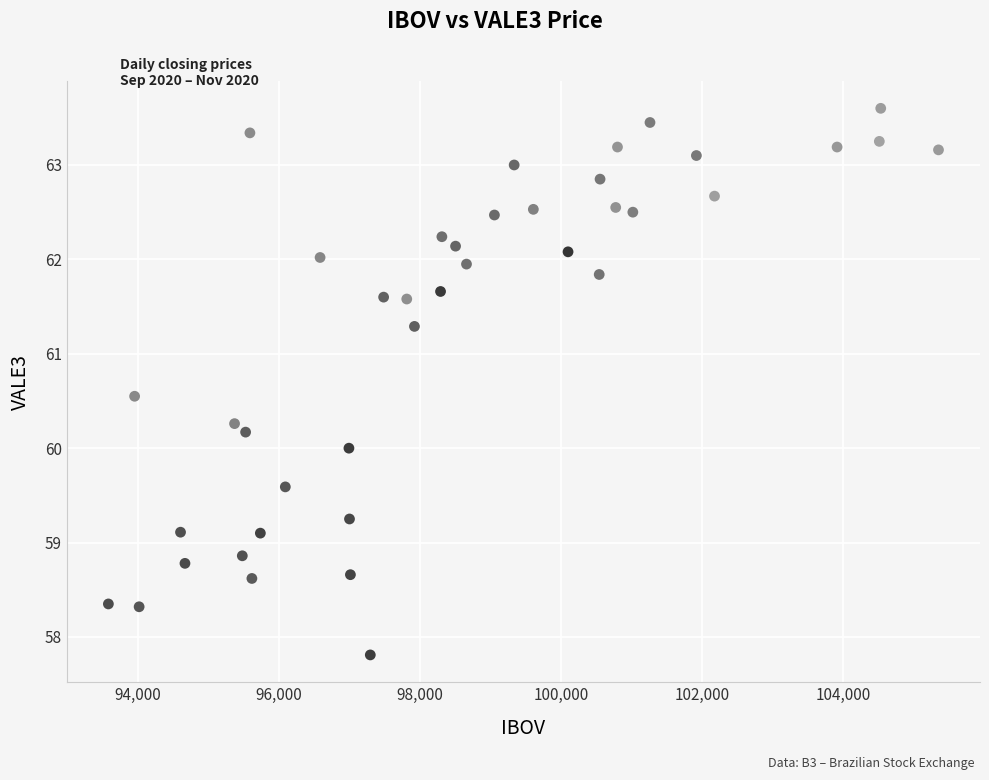

What is the range of X values (max minus min)?

11771.0